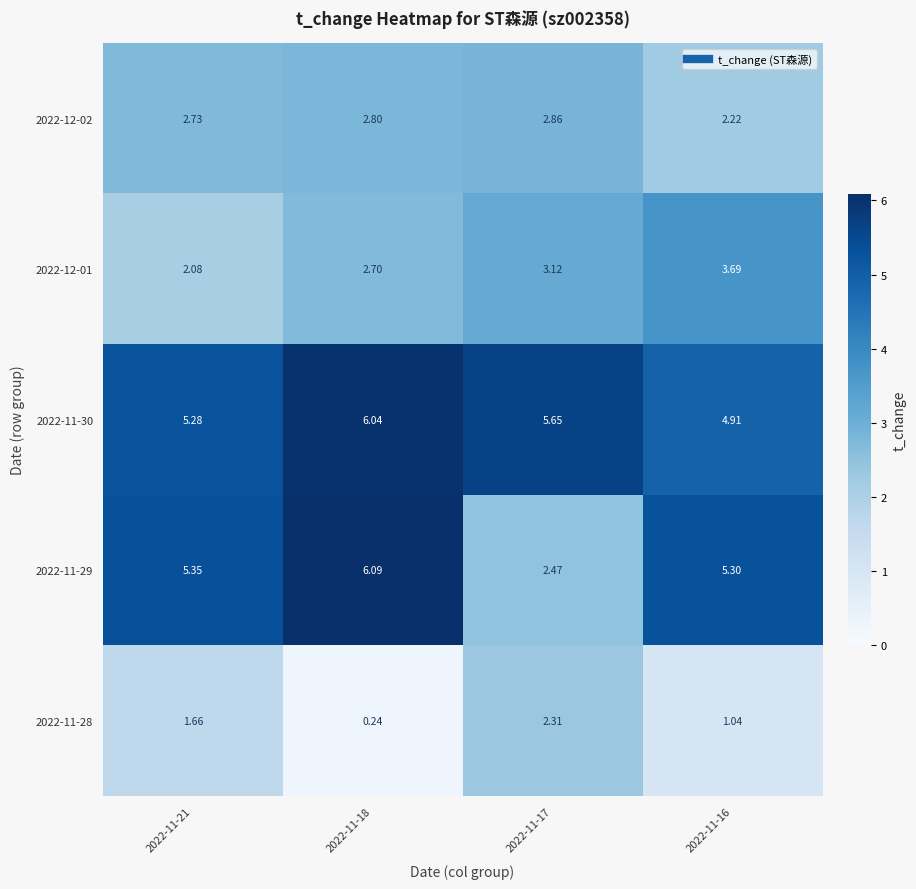

What is the greatest value displayed?

6.1